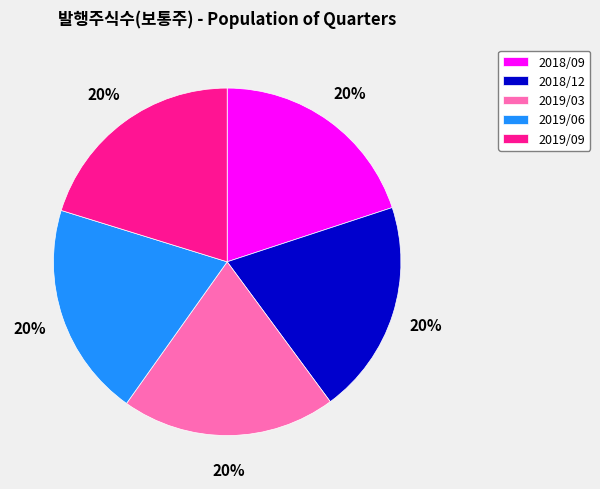

True or false: 2019/03 accounts for 7% of the total.

False